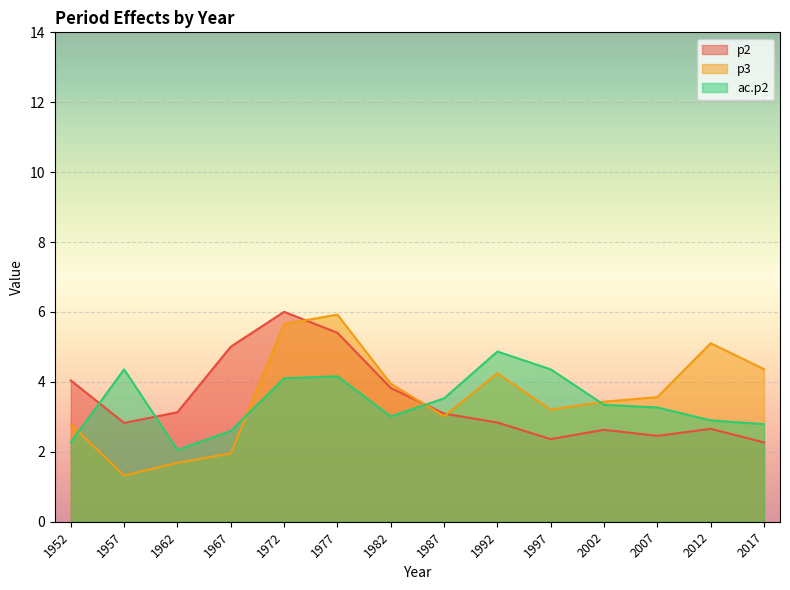

Which series has the largest range (max minus min)?

p3